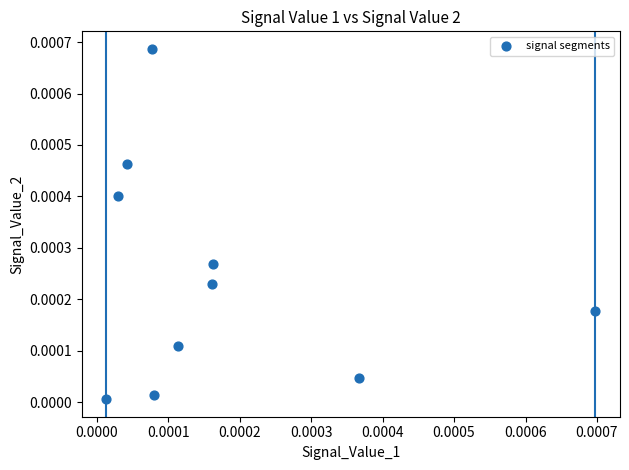

How many points are shown in the scatter plot?

10